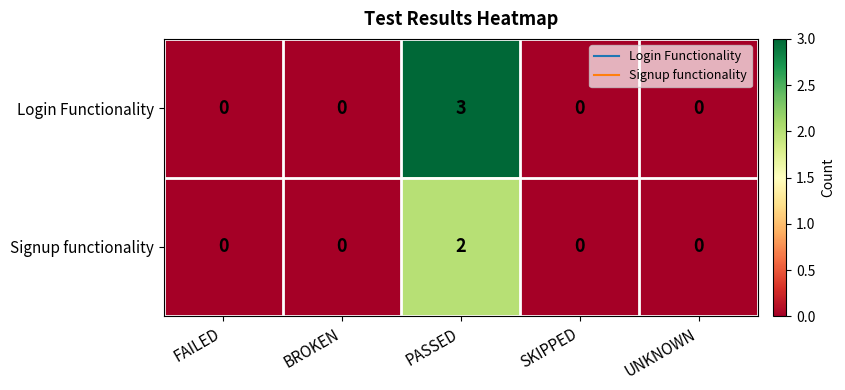

Is it true that Login Functionality equals -2 at FAILED?

False